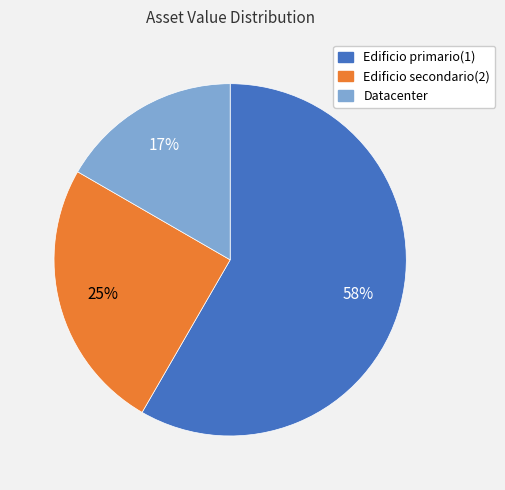

Between Edificio secondario(2) and Edificio primario(1), which is larger?

Edificio primario(1)